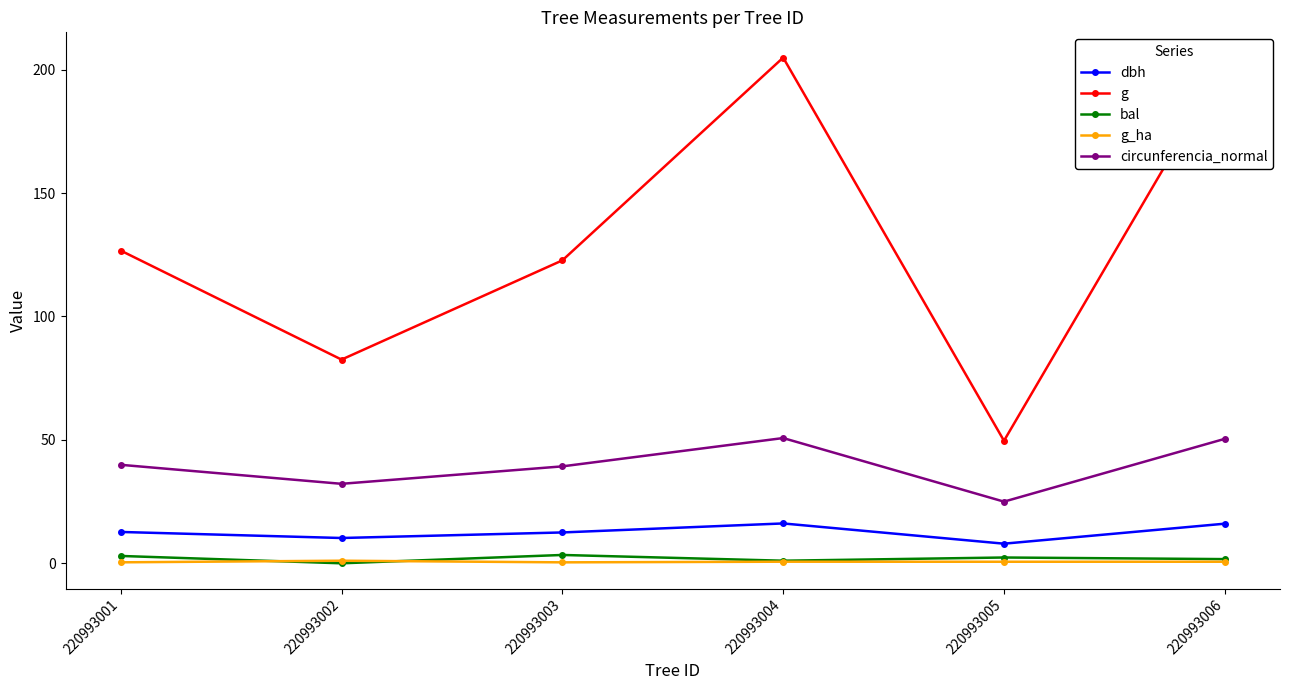

Which series has the largest range (max minus min)?

g